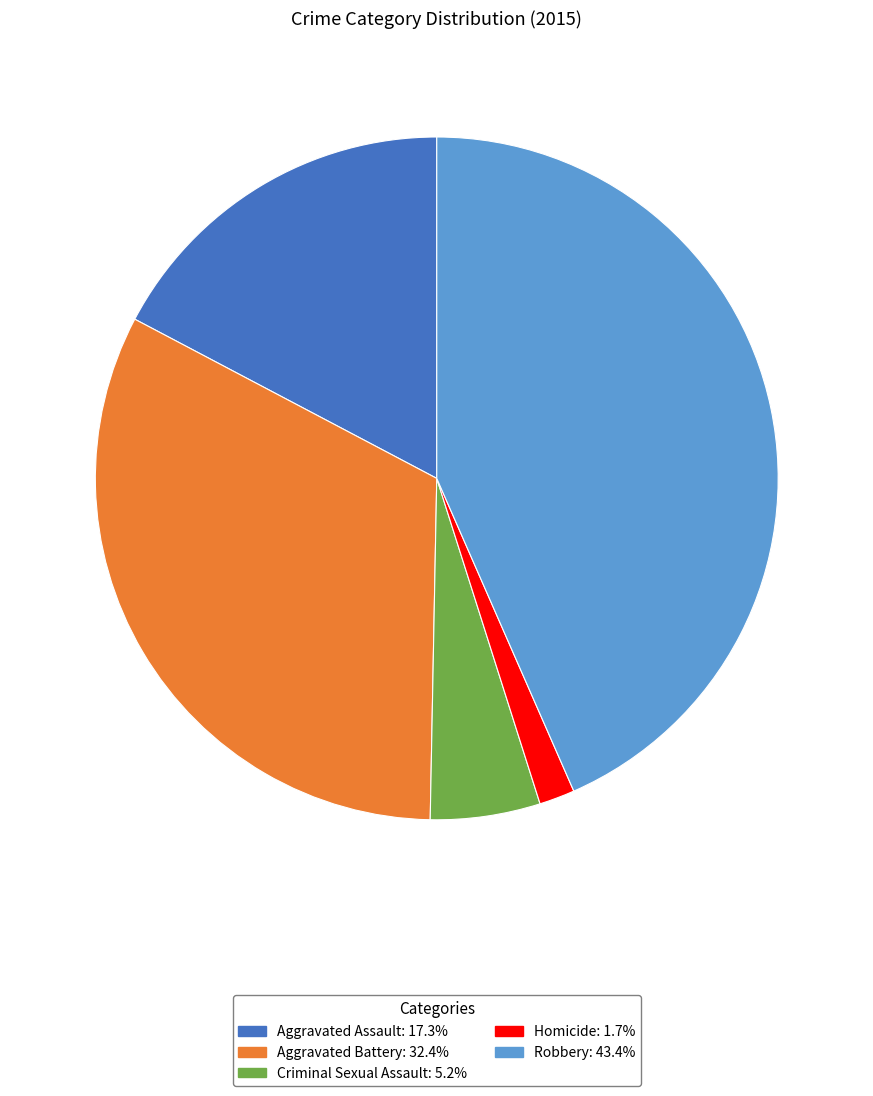

Is there a majority slice in this chart?

No